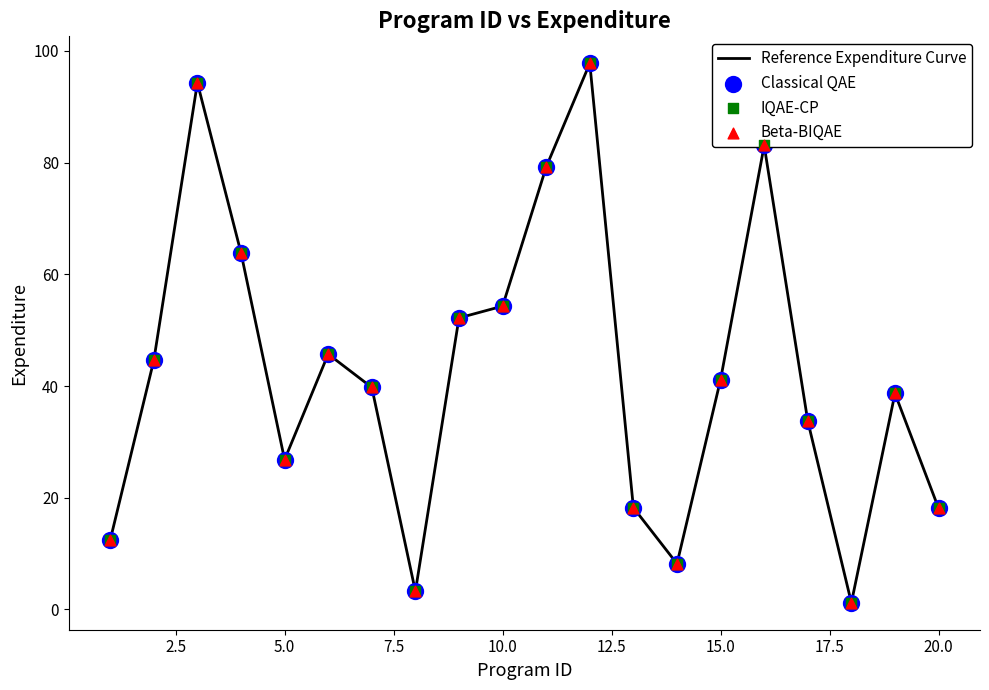

What is the difference between the maximum and minimum values?

96.6